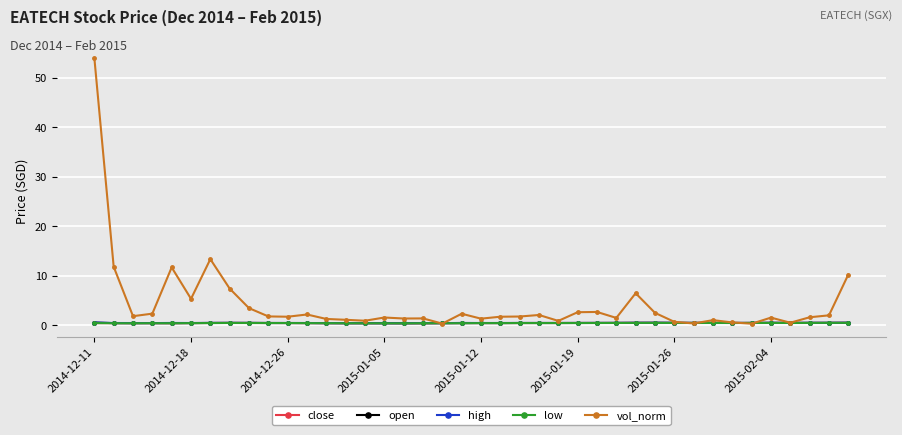

What is the greatest value displayed?

54.0